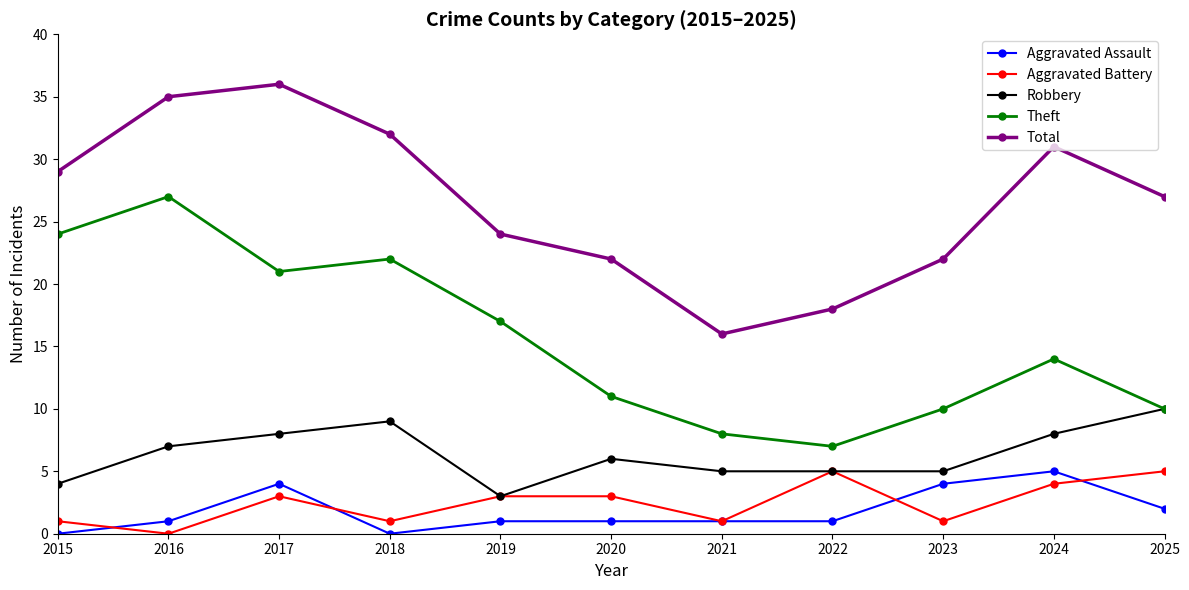

Reading left to right, extract all data points from this chart.

Aggravated Assault: 0	1	4	0	1	1	1	1	4	5	2
Aggravated Battery: 1	0	3	1	3	3	1	5	1	4	5
Robbery: 4	7	8	9	3	6	5	5	5	8	10
Theft: 24	27	21	22	17	11	8	7	10	14	10
Total: 29	35	36	32	24	22	16	18	22	31	27